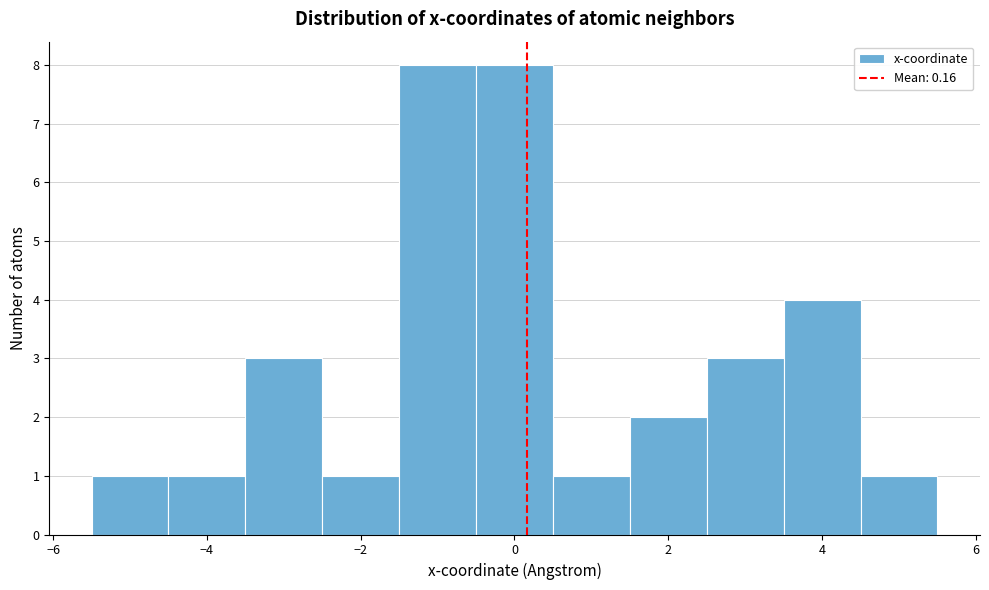

Reading left to right, transcribe this chart: for each bar, give the range it covers on the x-axis and its height. Neither the bar edges nor the heights are printed on the chart, so give them approximately, as read against the axes.

-5.5 to -4.5: 1
-4.5 to -3.5: 1
-3.5 to -2.5: 3
-2.5 to -1.5: 1
-1.5 to -0.5: 8
-0.5 to 0.5: 8
0.5 to 1.5: 1
1.5 to 2.5: 2
2.5 to 3.5: 3
3.5 to 4.5: 4
4.5 to 5.5: 1